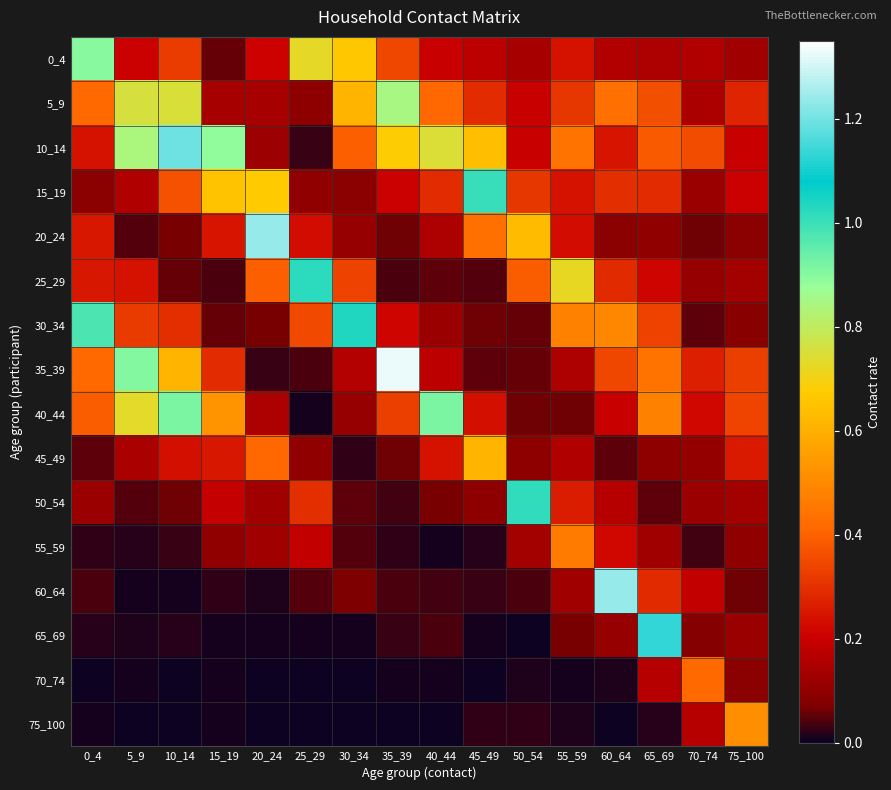

Between 75_100 and 60_64, which is larger?

60_64